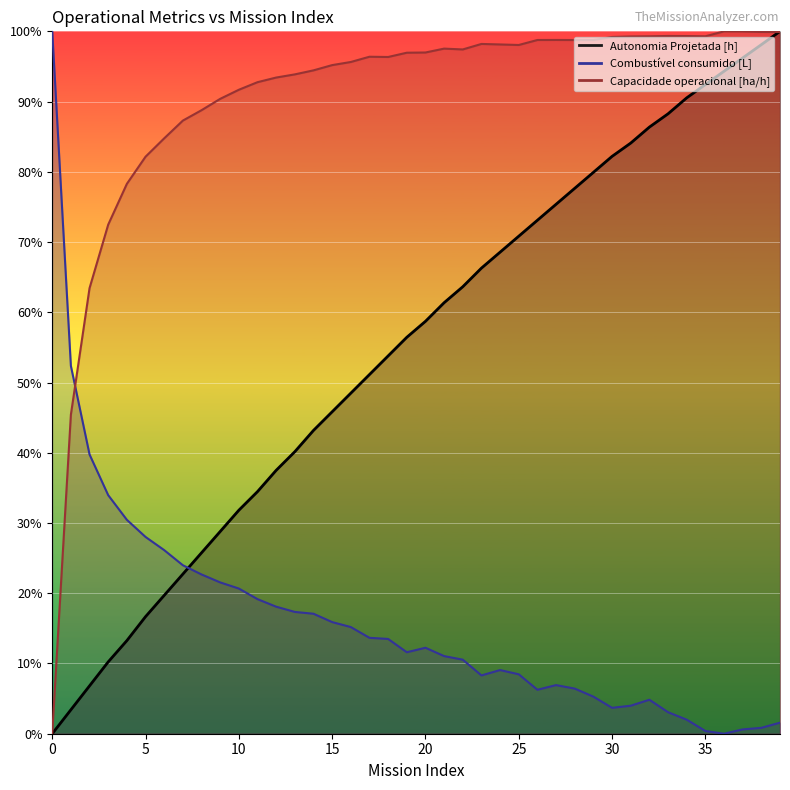

What is the maximum value shown in the chart?

100.0